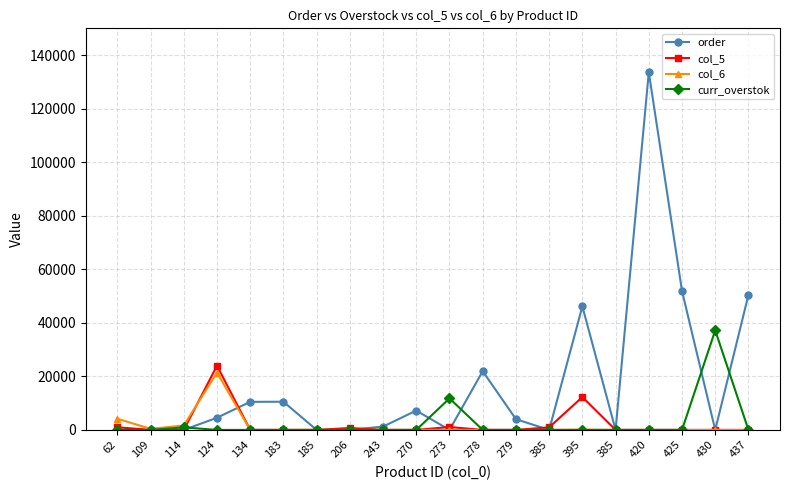

What are all the series names shown in the legend?

order, col_5, col_6, curr_overstok